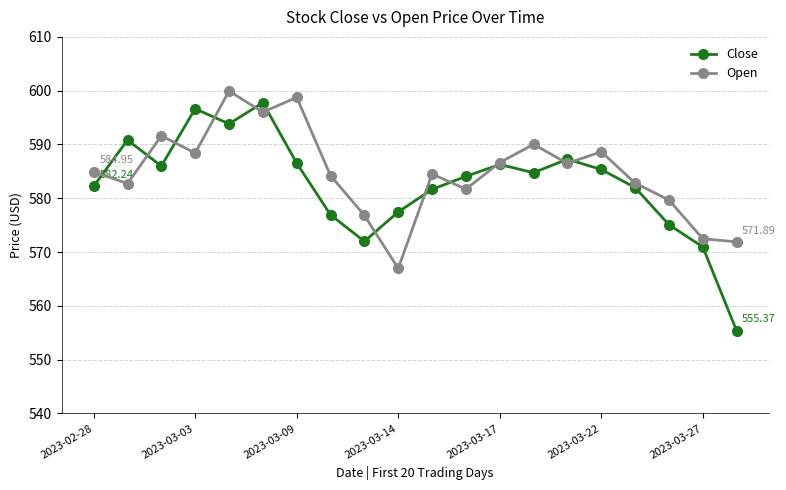

In Close, how many points are lower than both neighbors (excluding endpoints)?

4